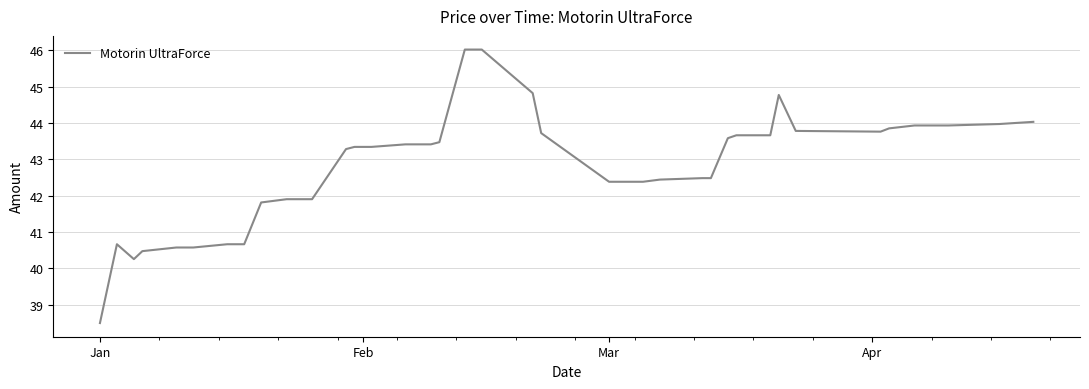

What is the difference between the maximum and minimum values?

7.5